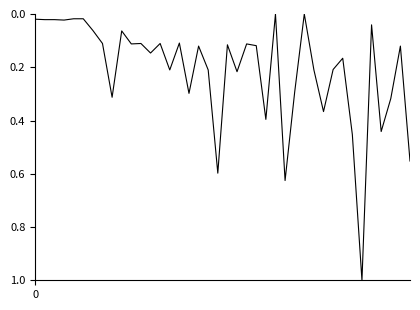

What is the greatest value displayed?

1.0